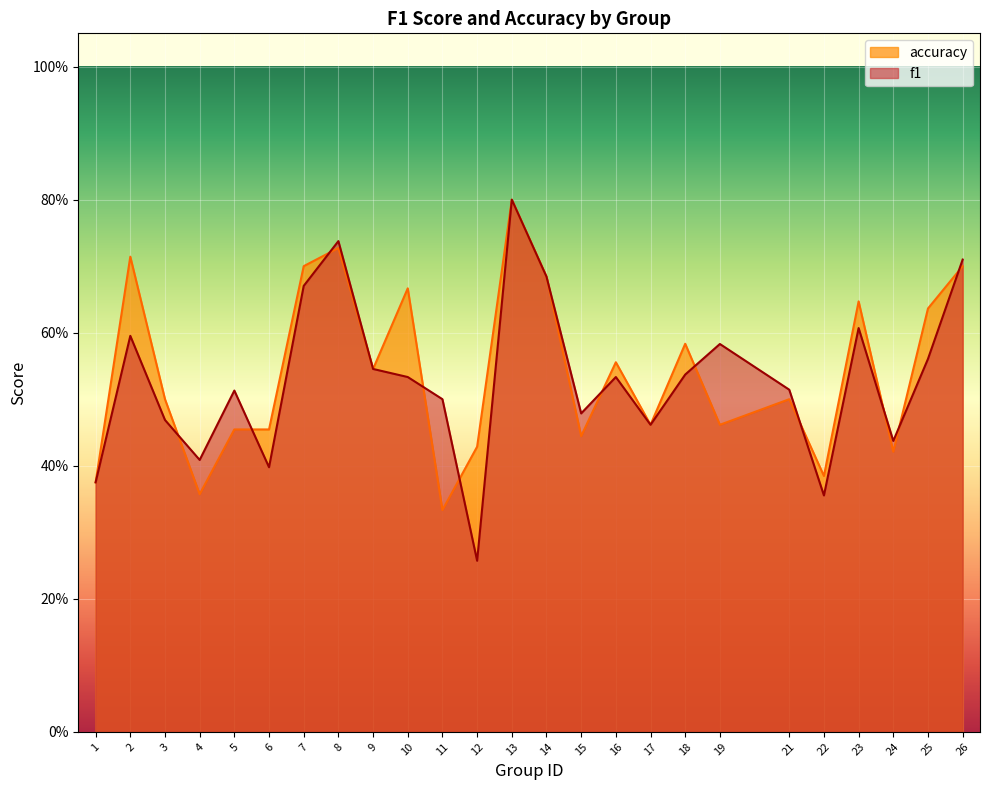

How many interior local peaks does the accuracy series have?

8